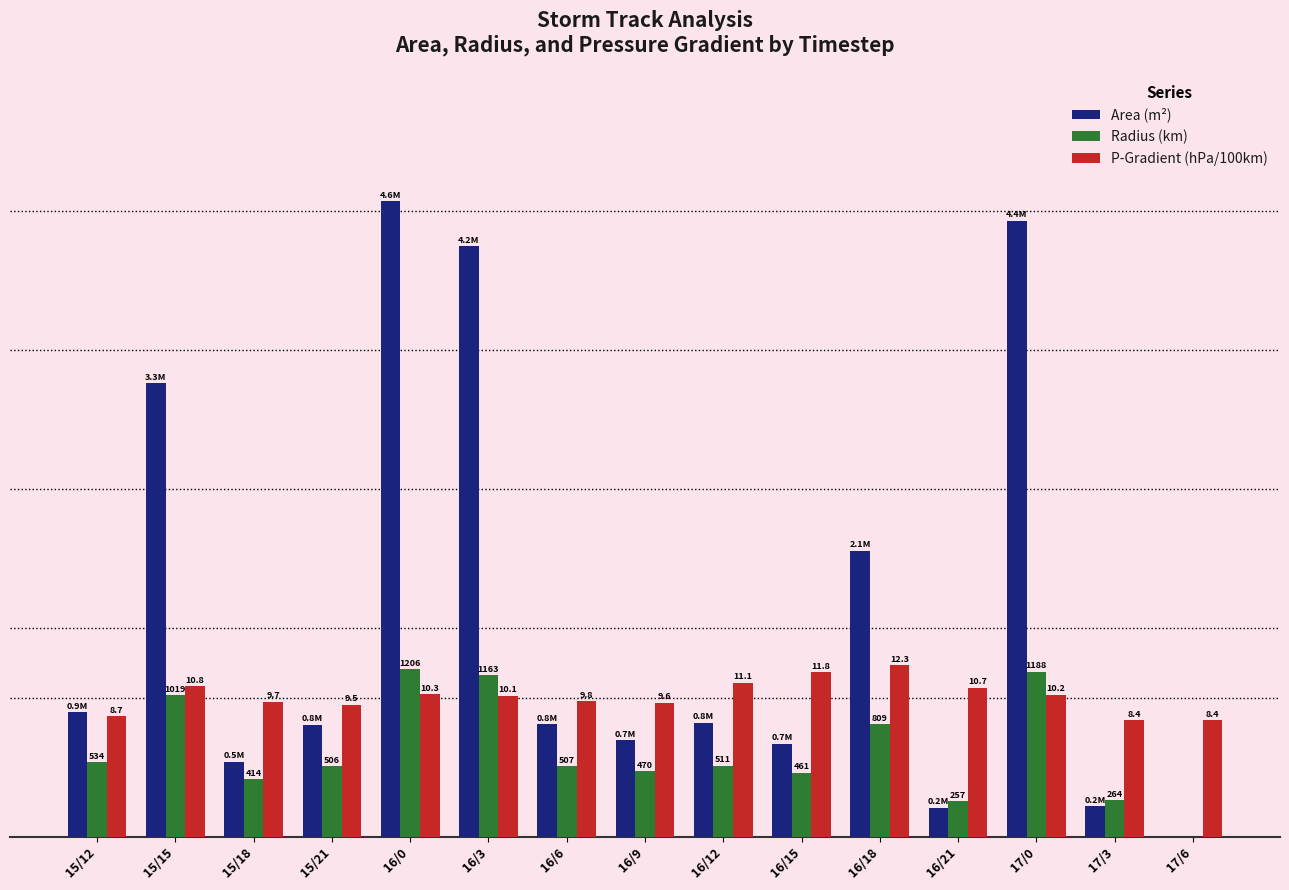

Between 15/21 and 16/21, which series saw the biggest shift?

Area (m²)